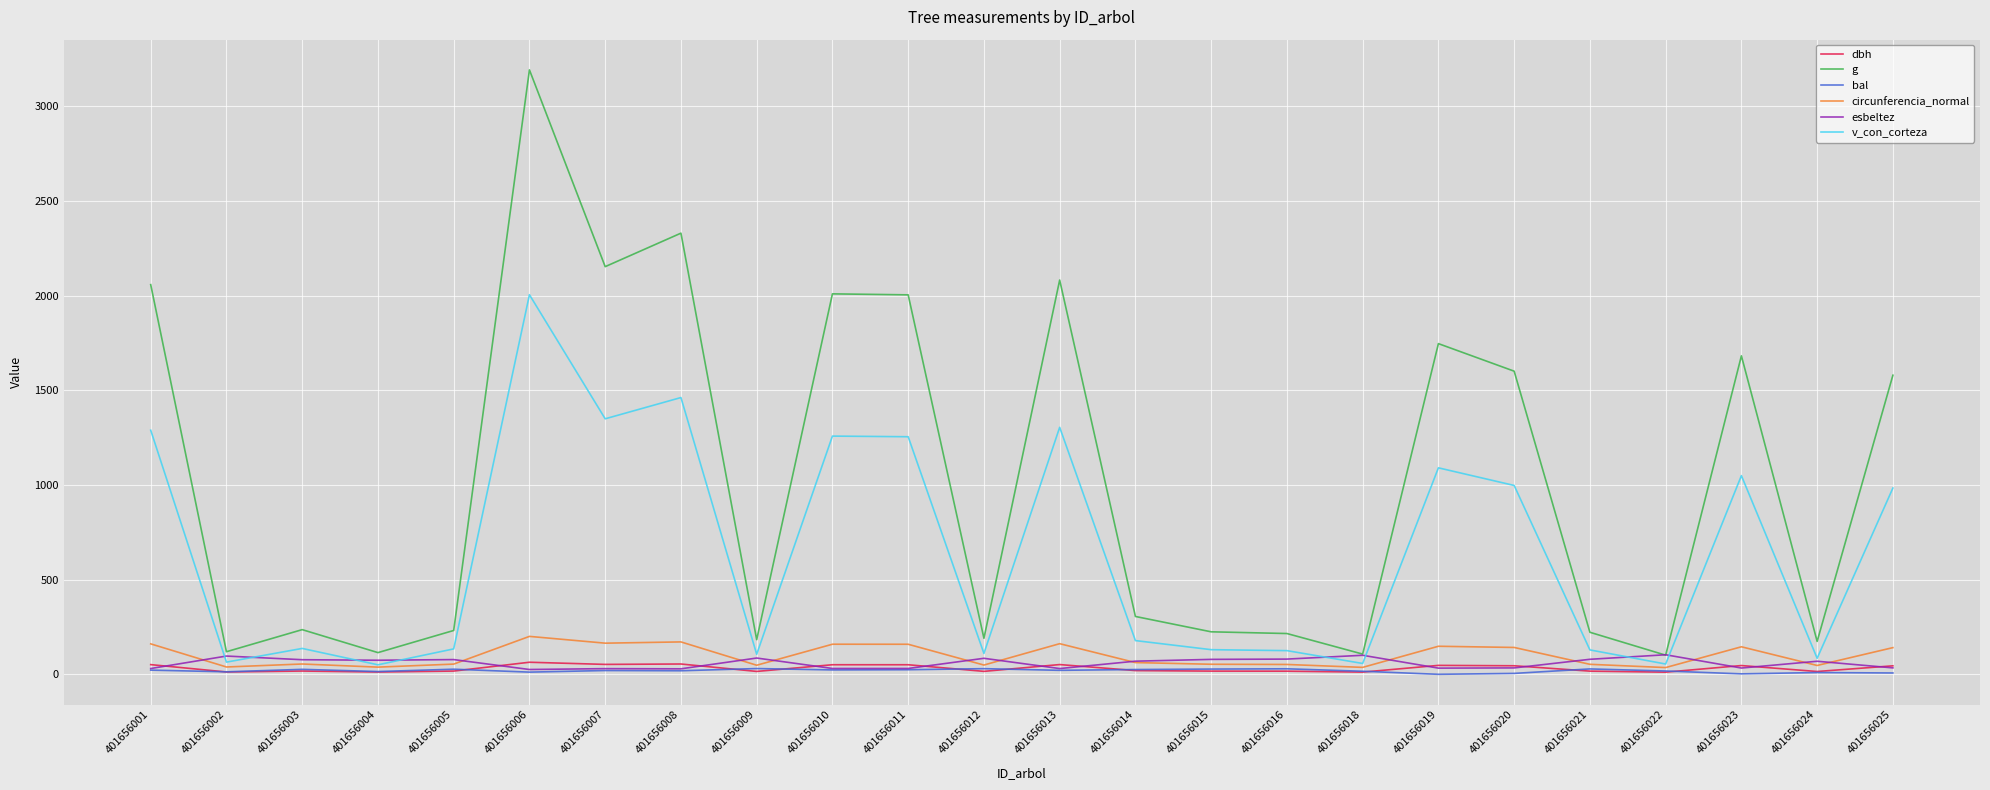

True or false: g has a value of 609.9 at 401656001.

False